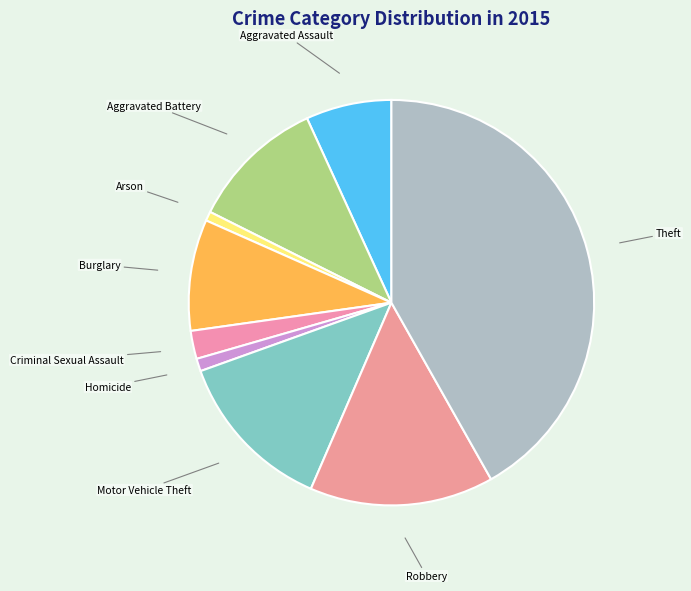

Do Robbery and Aggravated Assault together represent more than half of the pie?

No